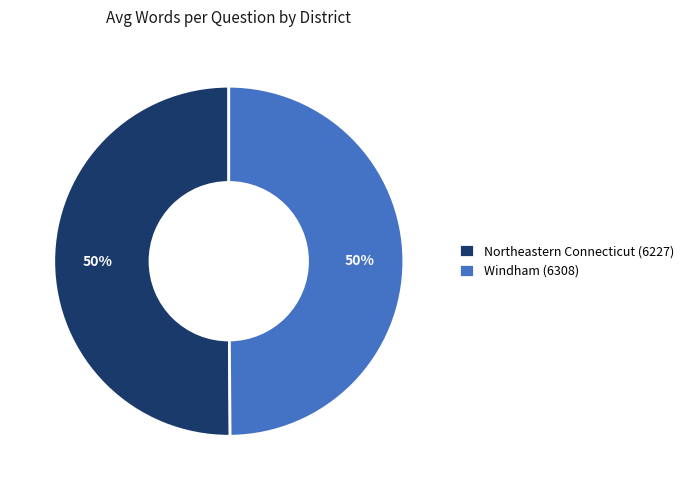

How many slices are in this pie chart?

2